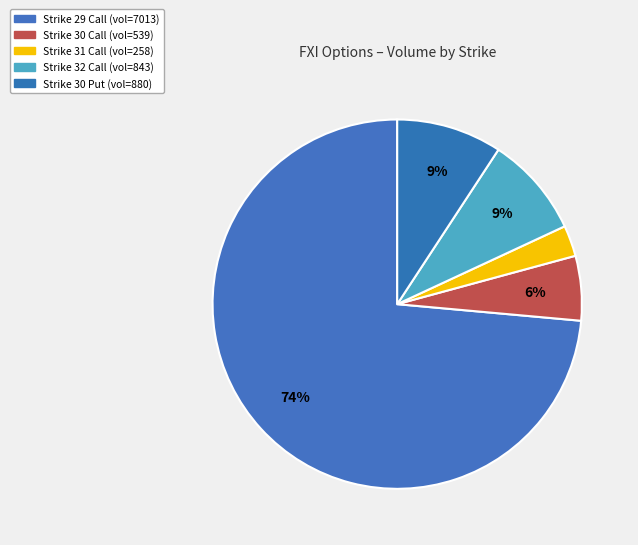

Rank the categories by value from highest to lowest.

Strike 29 C (7013), Strike 30 P (880), Strike 32 C (843), Strike 30 C (539), Strike 31 C (258)